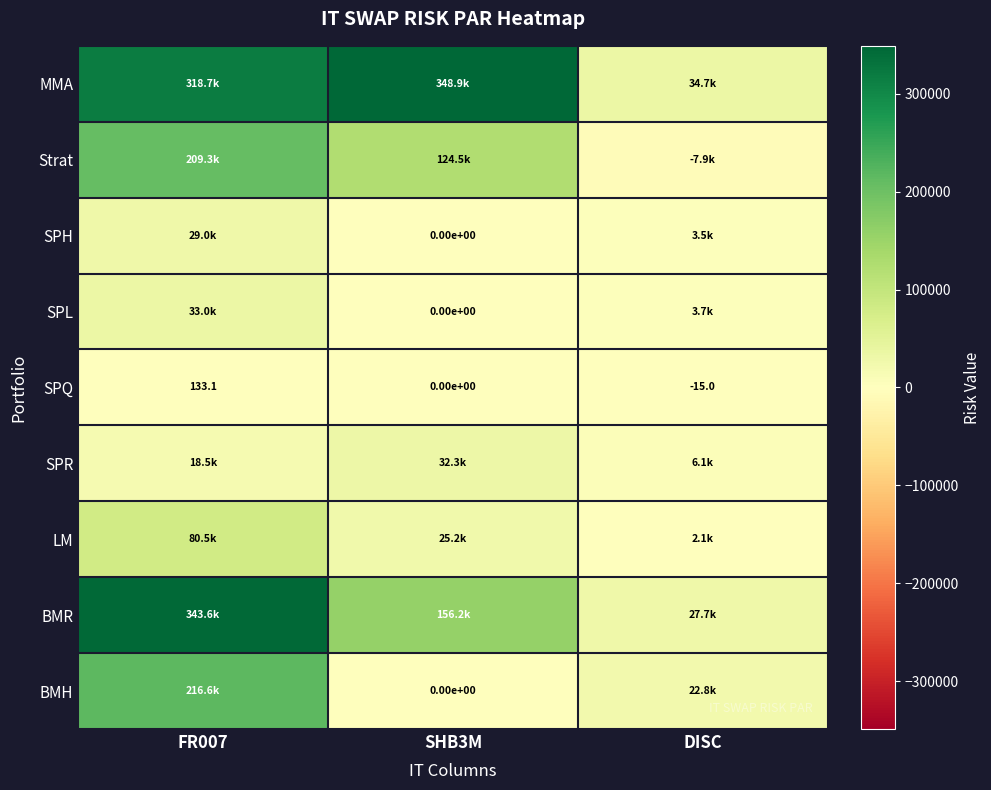

The BMR series shows 12286.3 at DISC. True or false?

False